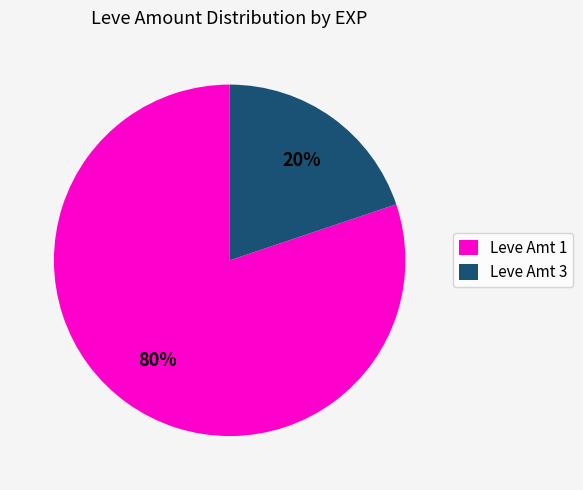

Is there a majority slice in this chart?

Yes